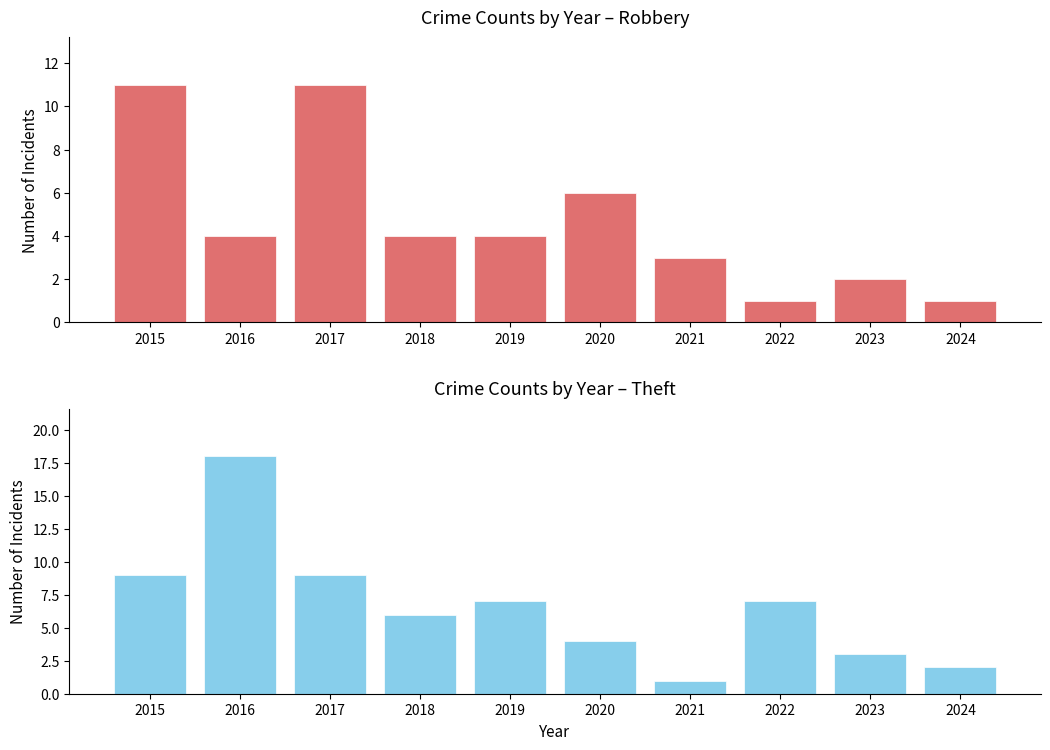

At which label is Robbery closest to 6?

2020